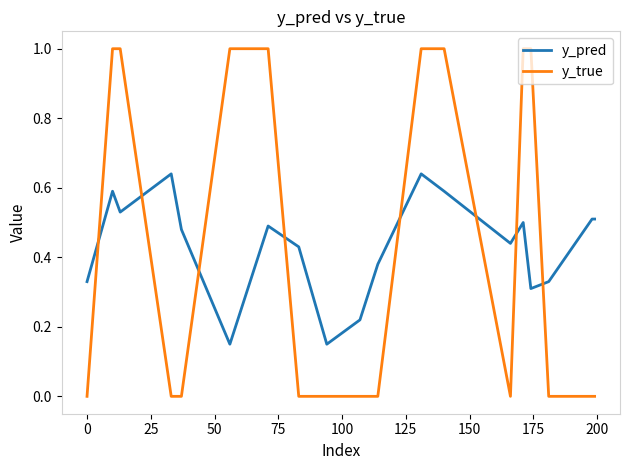

What is the maximum value for y_true?

1.0